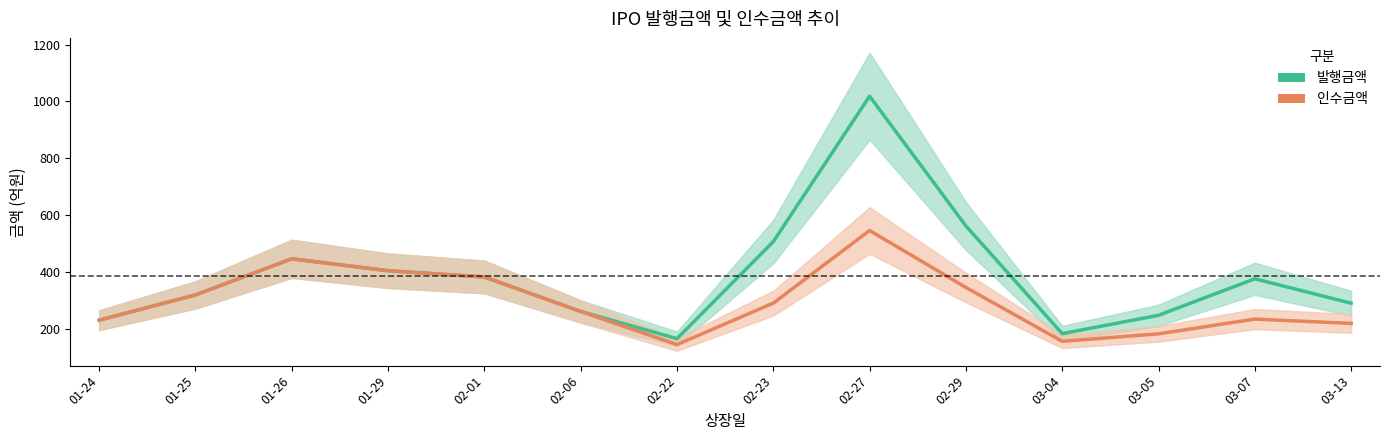

What is the label of the 6th point from the right?

02-27